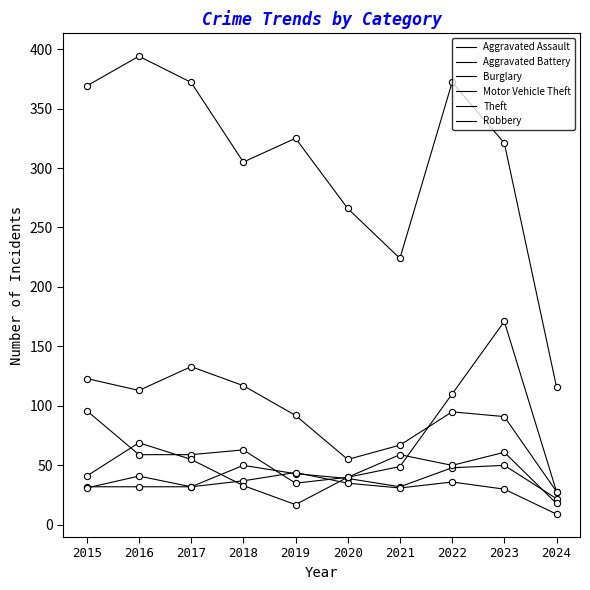

Does the chart have visible grid lines?

No